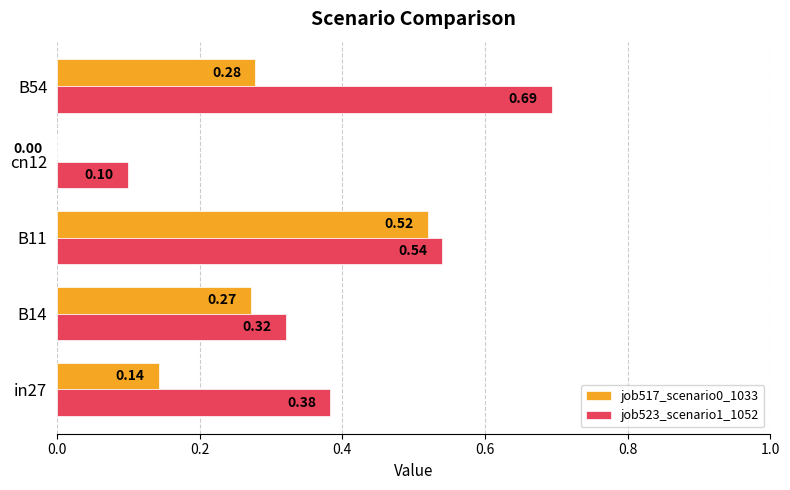

Which series has the largest range (max minus min)?

job523_scenario1_1052